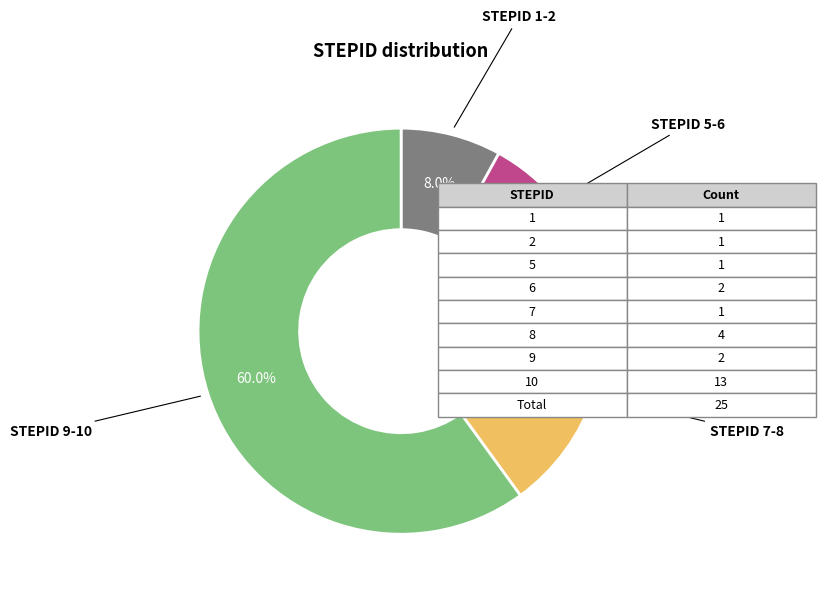

Is there any slice that represents more than half of the pie?

Yes